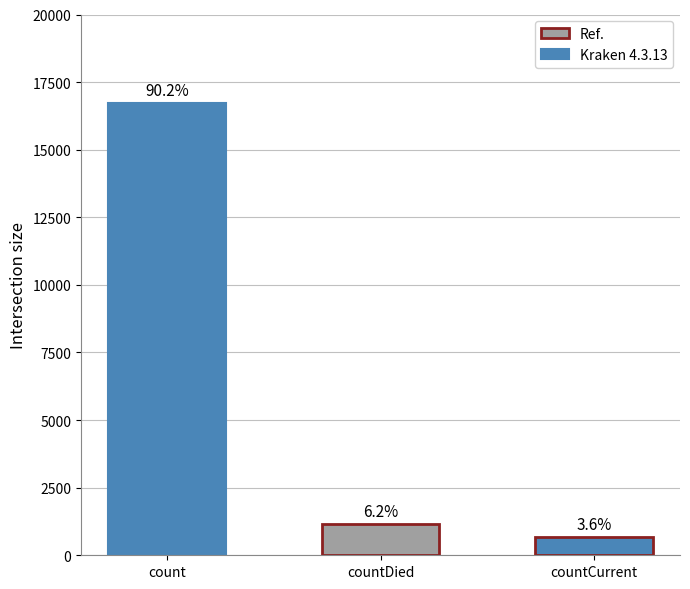

Reading left to right, list all the values displayed in this chart.

count=16729	countDied=1142	countCurrent=668